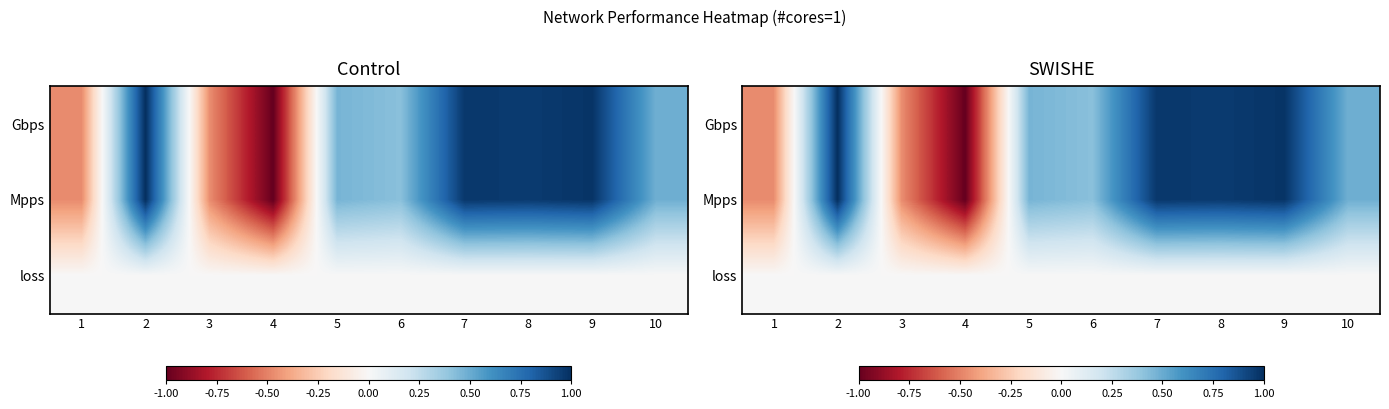

Is the value of Mpps at 4 greater than the value of loss at 1?

No